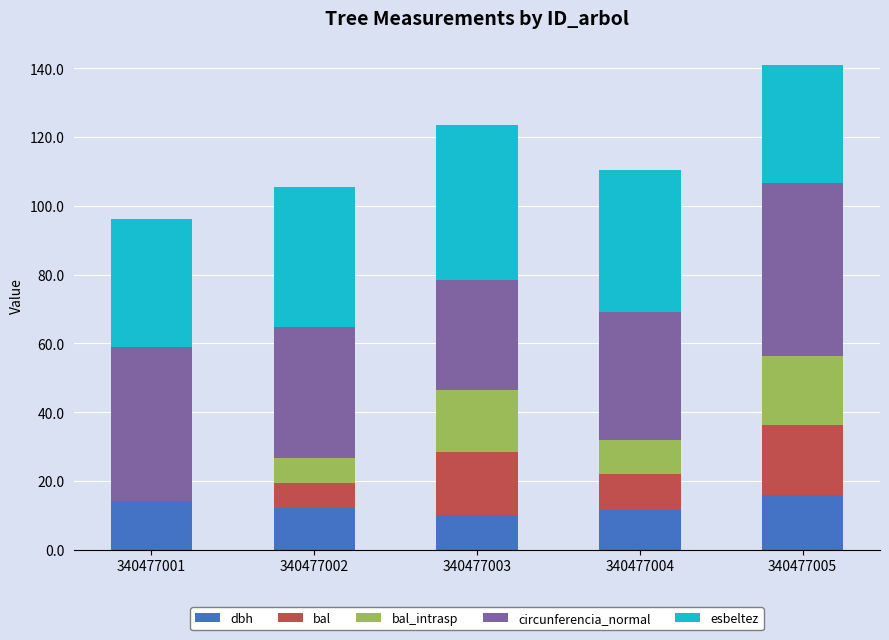

At which category is the sum across all series the highest?

340477005